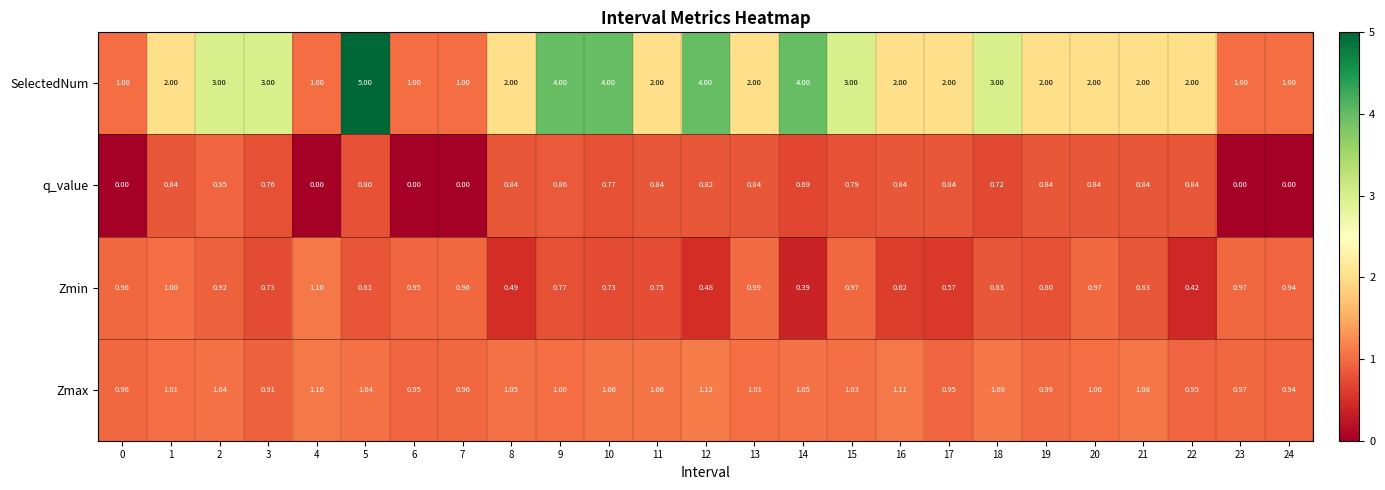

Between 8 and 22, which series saw the biggest shift?

Zmax